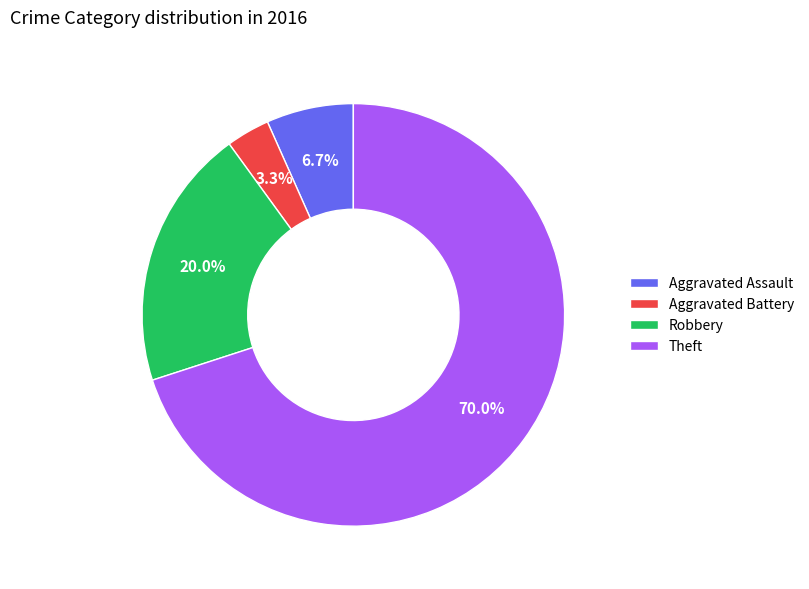

What percentage do Robbery and Theft together represent?

90.0%